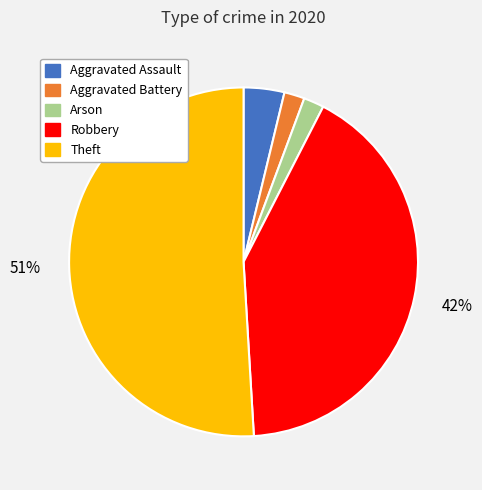

The Theft slice represents 59% of the pie. True or false?

False